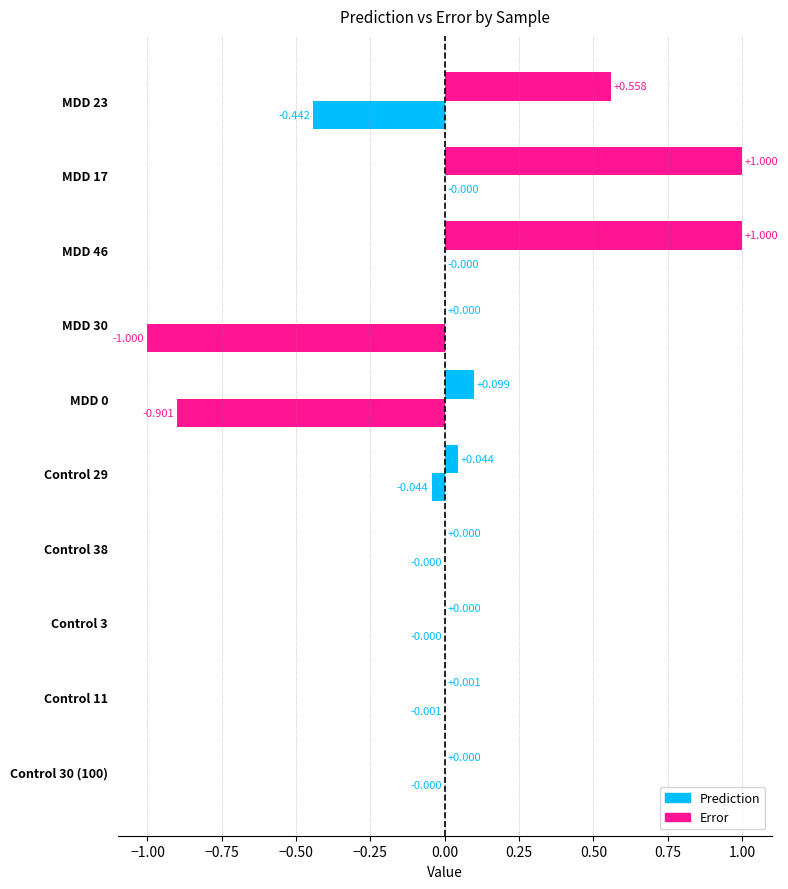

Does the chart contain stacked bars?

No